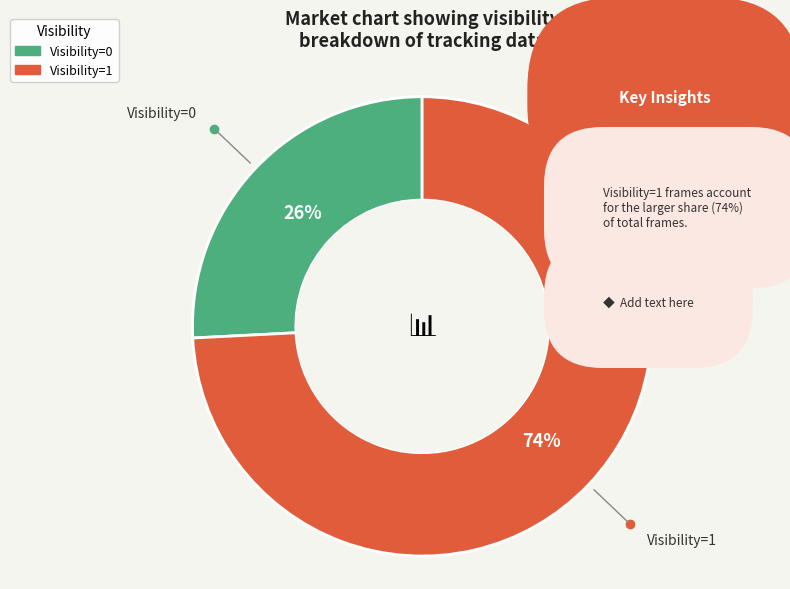

To the nearest percent, what is the combined percentage of Visibility=0 and Visibility=1?

100%